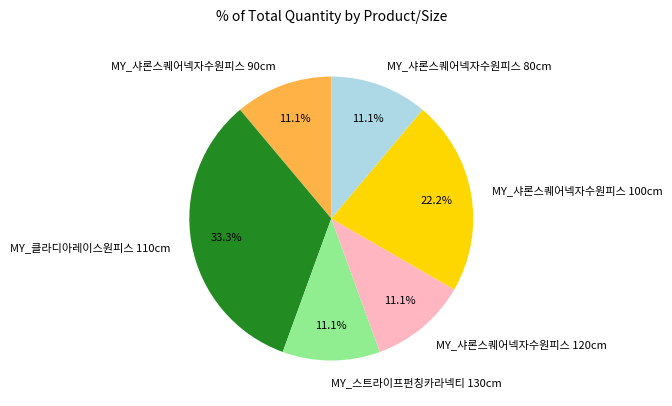

What is the ratio of the value at MY_스트라이프펀칭카라넥티 130cm to the value at MY_샤론스퀘어넥자수원피스 120cm?

1.0